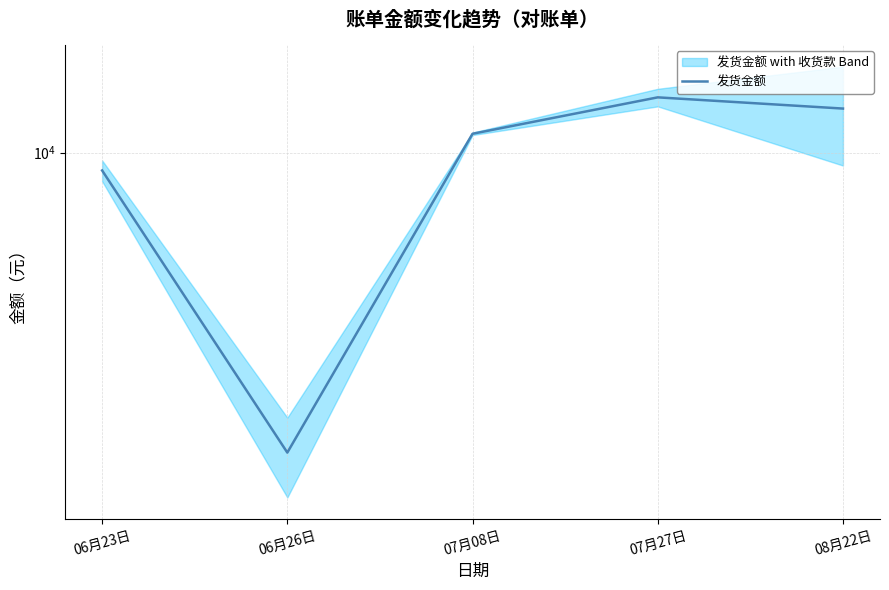

Reading right to left, transcribe all the data shown in this chart.

08月22日=13172	07月27日=14130	07月08日=11250	06月26日=1529	06月23日=8942